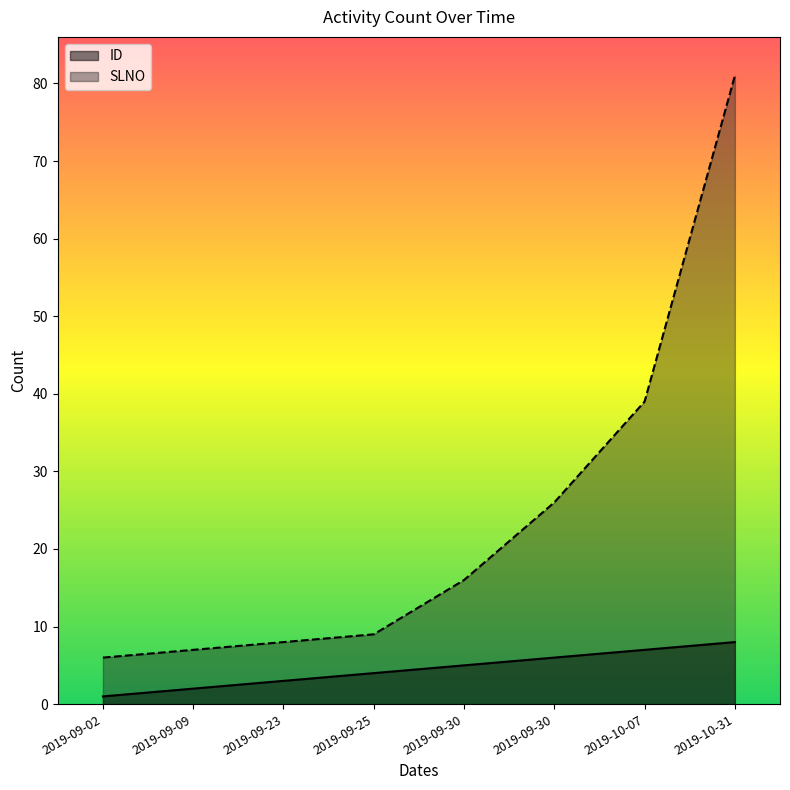

What is the spread (max minus min) of values at 2019-09-09?

5